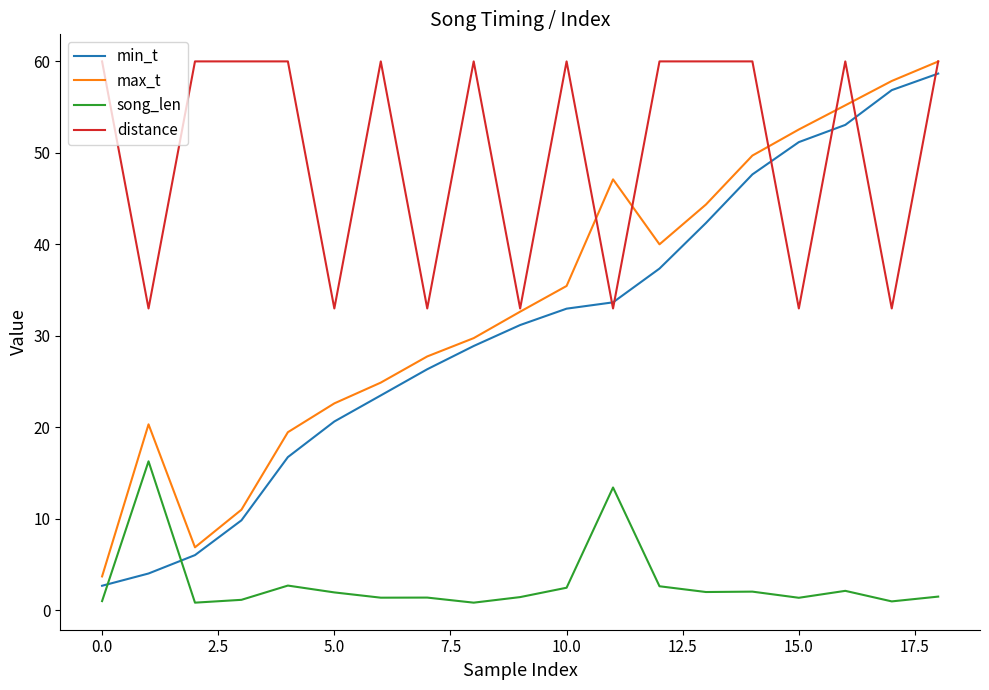

What is the maximum value shown in the chart?

60.0